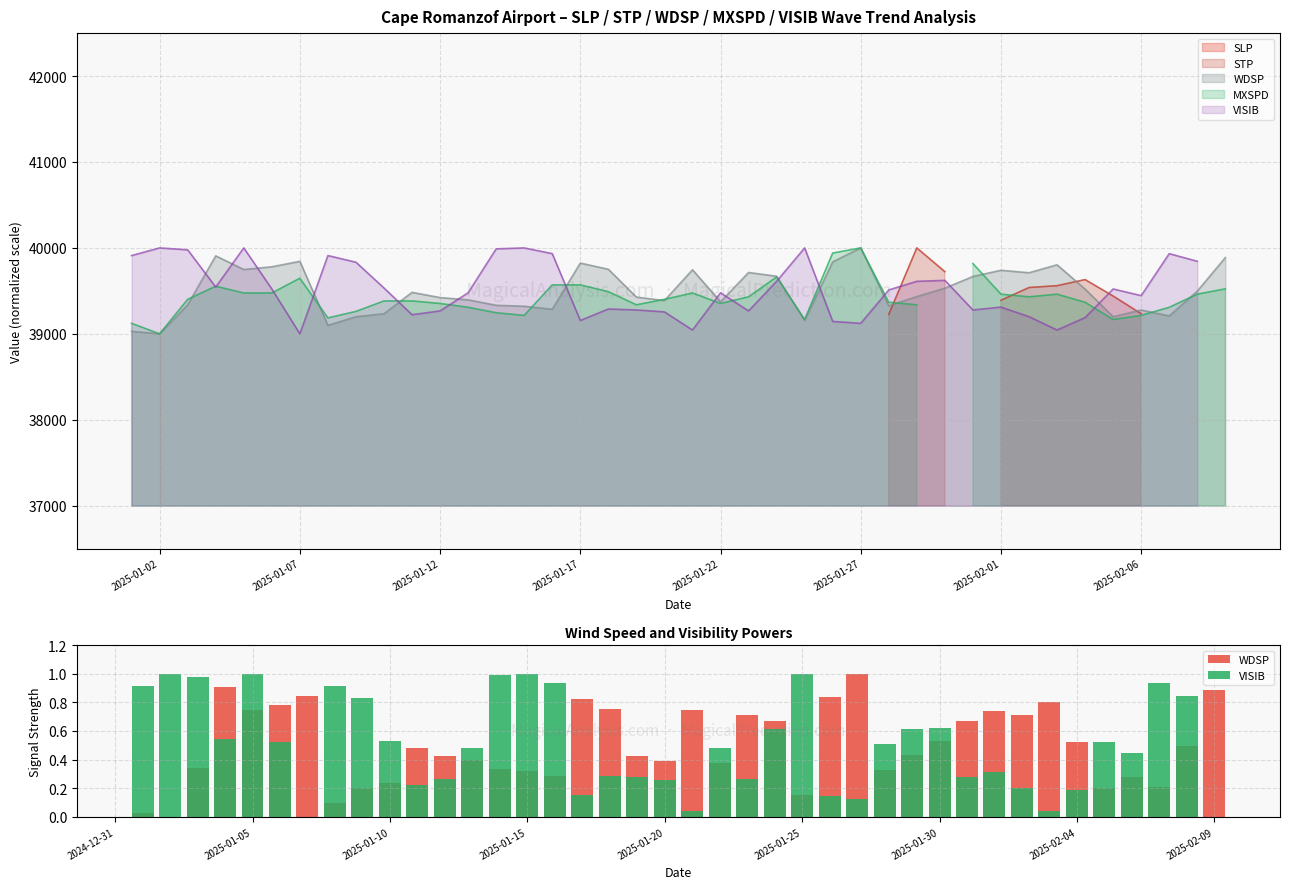

Rank the series by their maximum value, from highest to lowest.

WDSP, VISIB